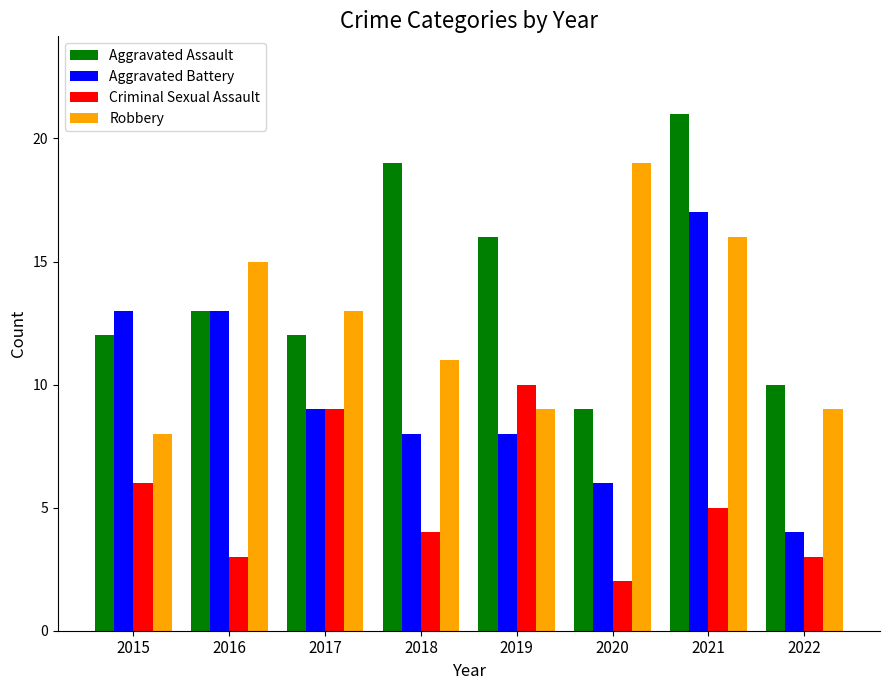

How many bars are there in each group?

4